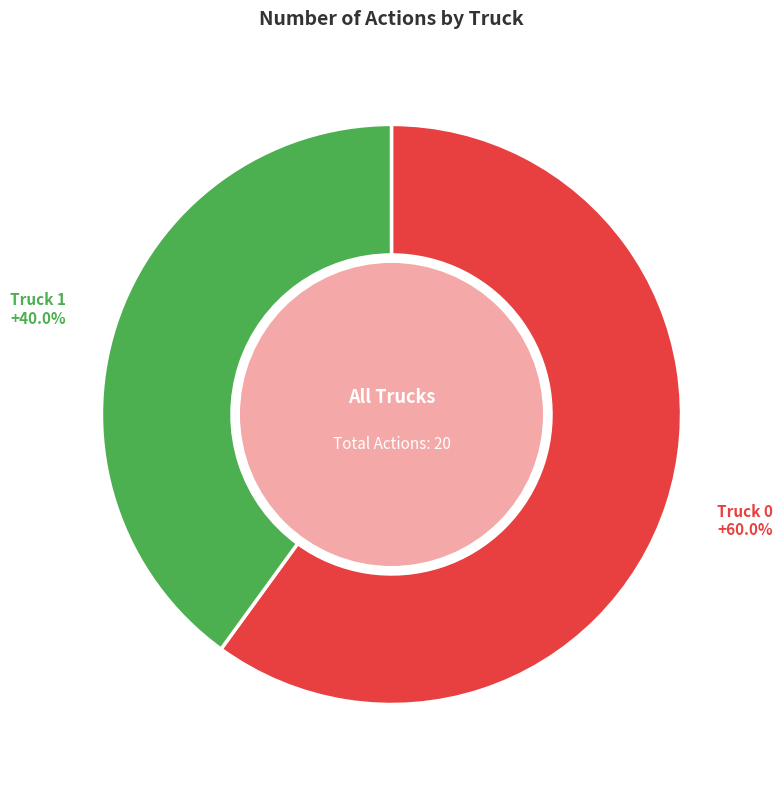

Approximately how many times larger is the value at Truck 1 compared to Truck 0?

0.7